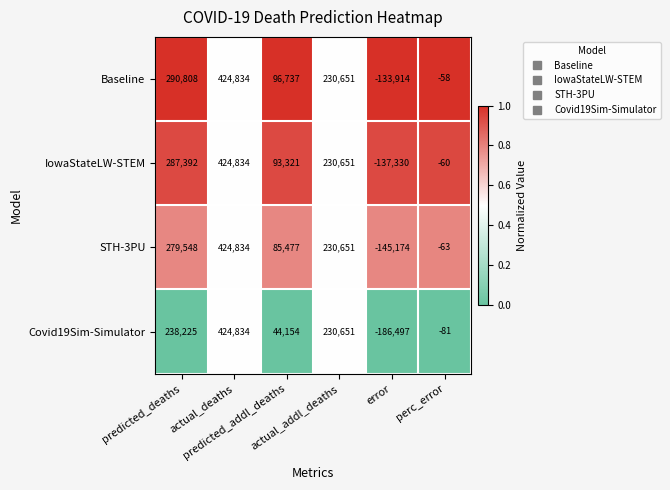

Which series changed the most between predicted_addl_deaths and perc_error?

Baseline